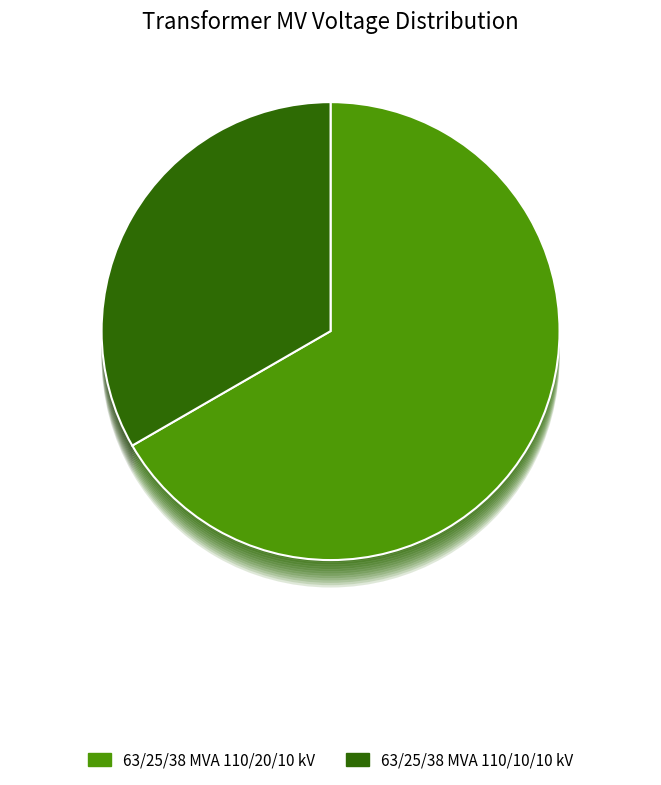

Approximately how many times larger is the value at 63/25/38 MVA 110/10/10 kV compared to 63/25/38 MVA 110/20/10 kV?

0.5